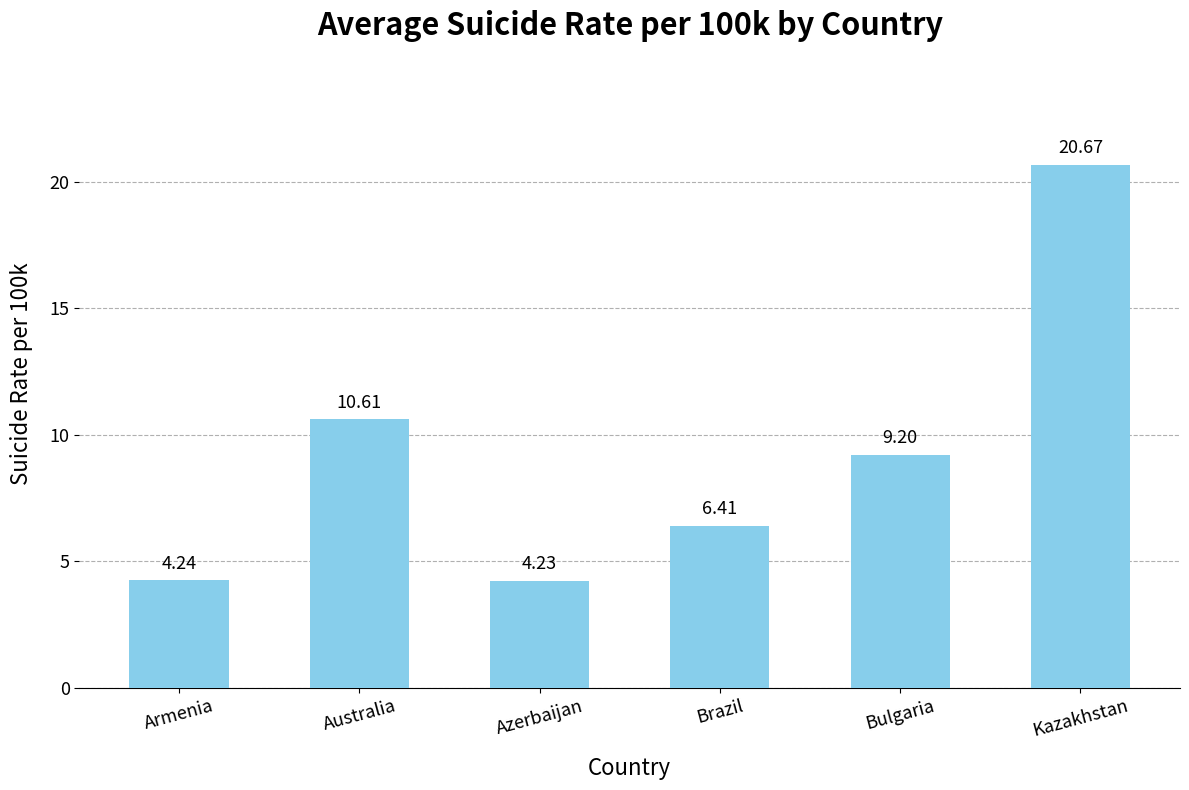

Are the bars horizontal?

No